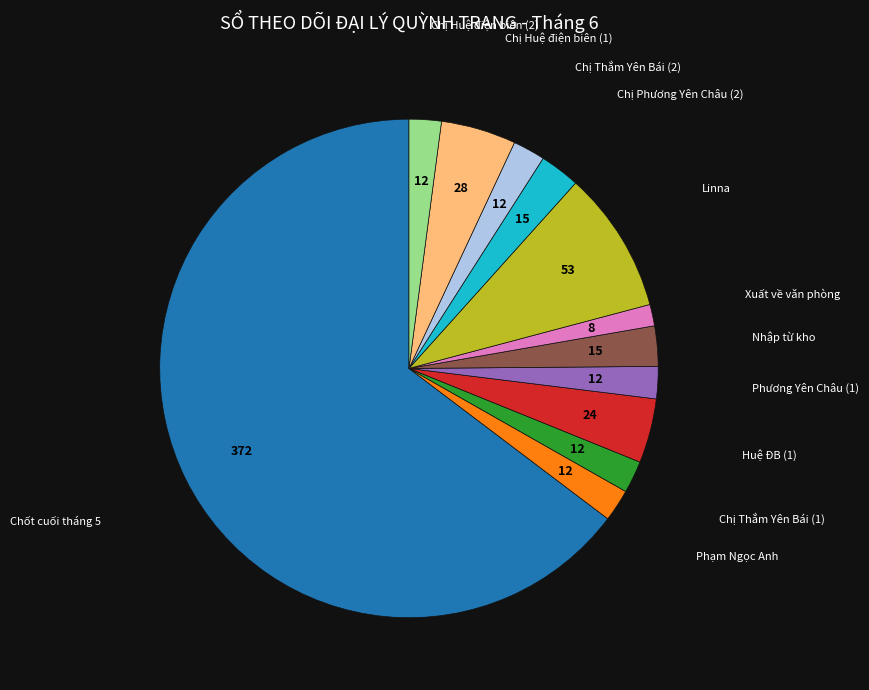

Which category has the smallest portion of the pie?

Xuất về văn phòng